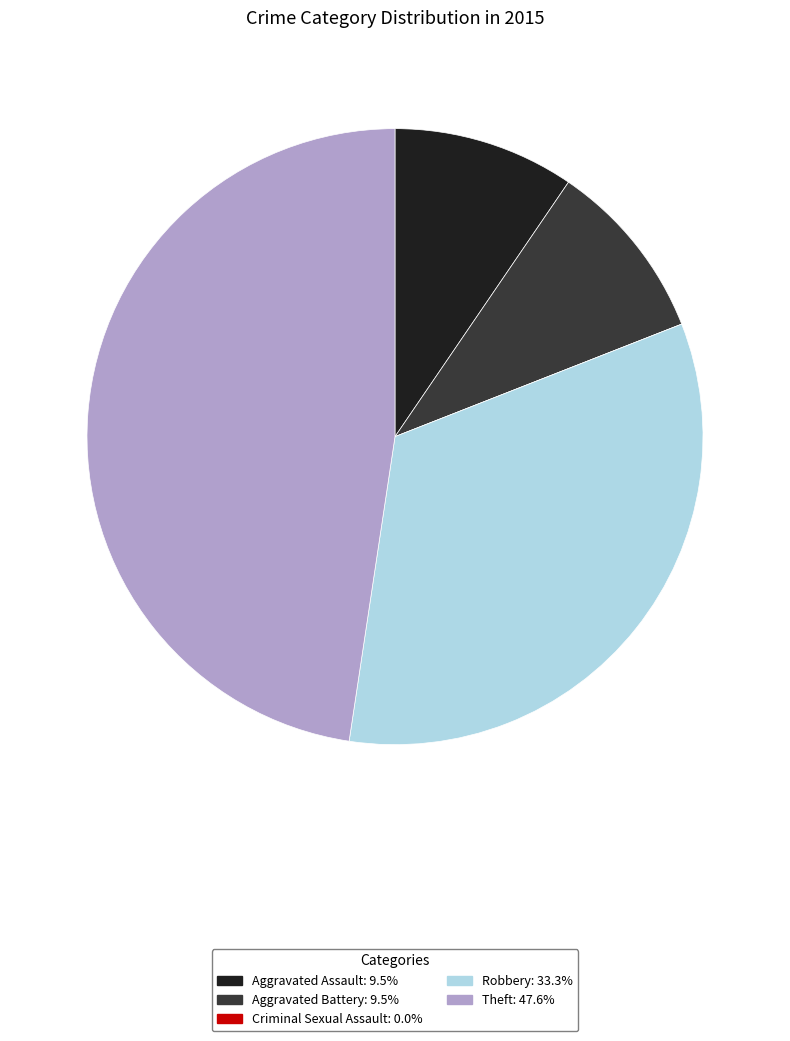

Does Aggravated Assault represent more than half of the total?

No